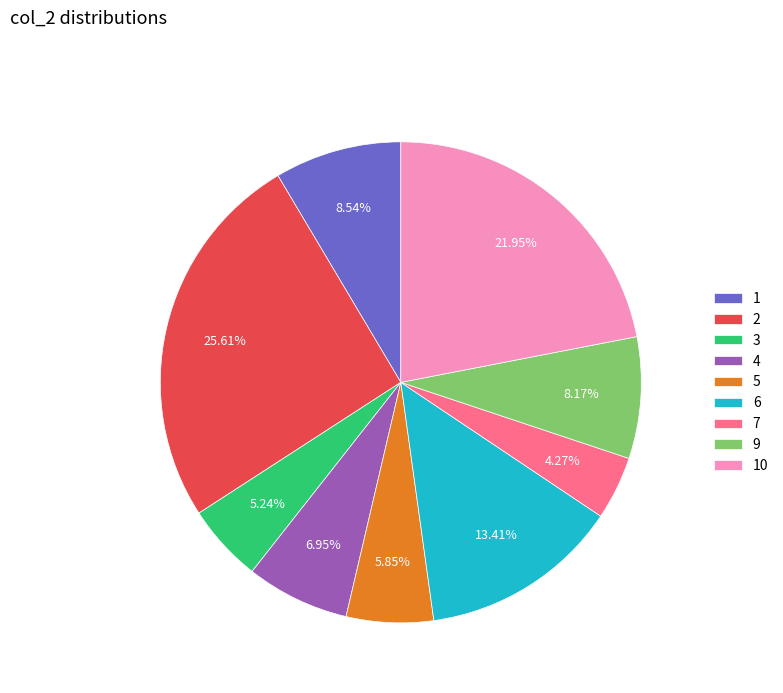

Approximately how many times larger is the value at 5 compared to 7?

1.4